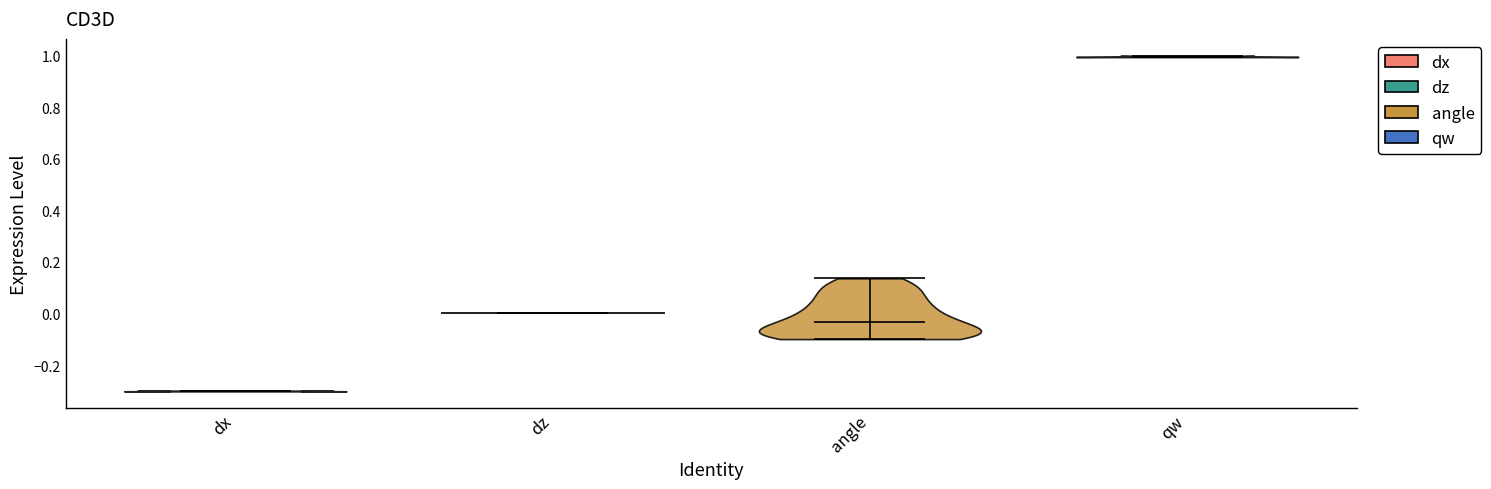

Reading left to right, read every violin against the y-axis: where its median line is, and the lowest and highest points it reaches. The values are not printed on the chart, so give them approximately, as read against the axis.

dx: median line -0.30, lowest point -0.30, highest point -0.30
dz: median line 0.00, lowest point 0.00, highest point 0.00
angle: median line -0.04, lowest point -0.10, highest point 0.14
qw: median line 1.00, lowest point 1.00, highest point 1.00